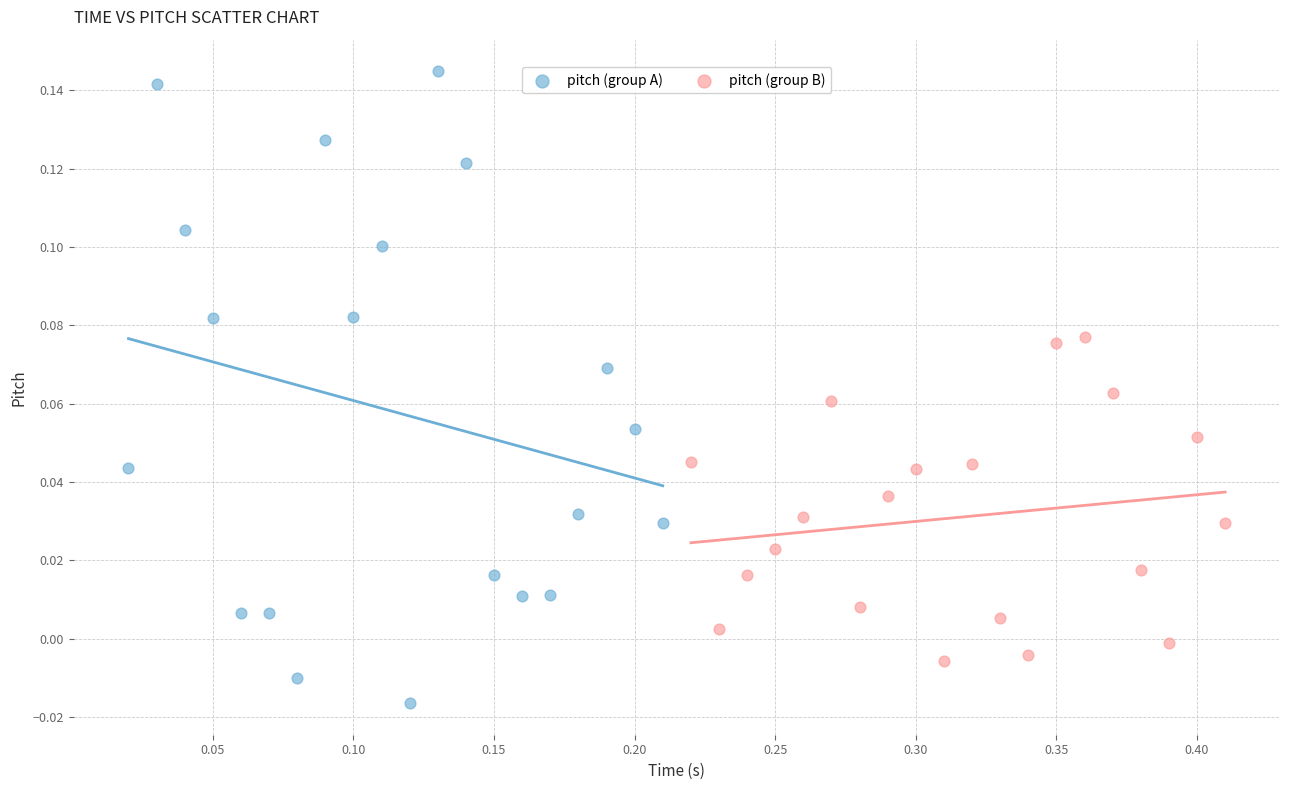

Which series contains the highest Y value?

pitch (group A)